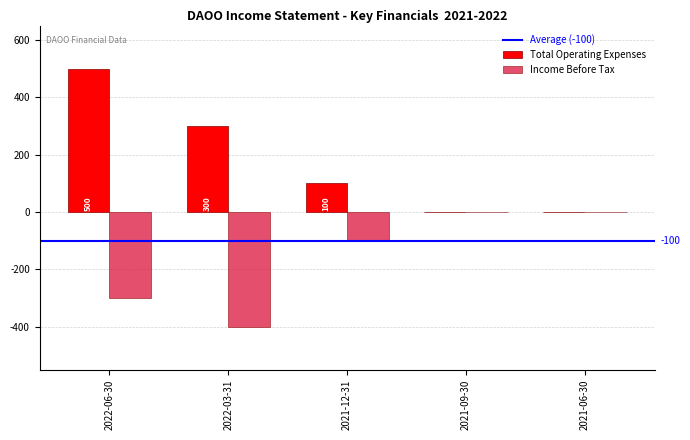

At which category is the sum across all series the highest?

2022-06-30